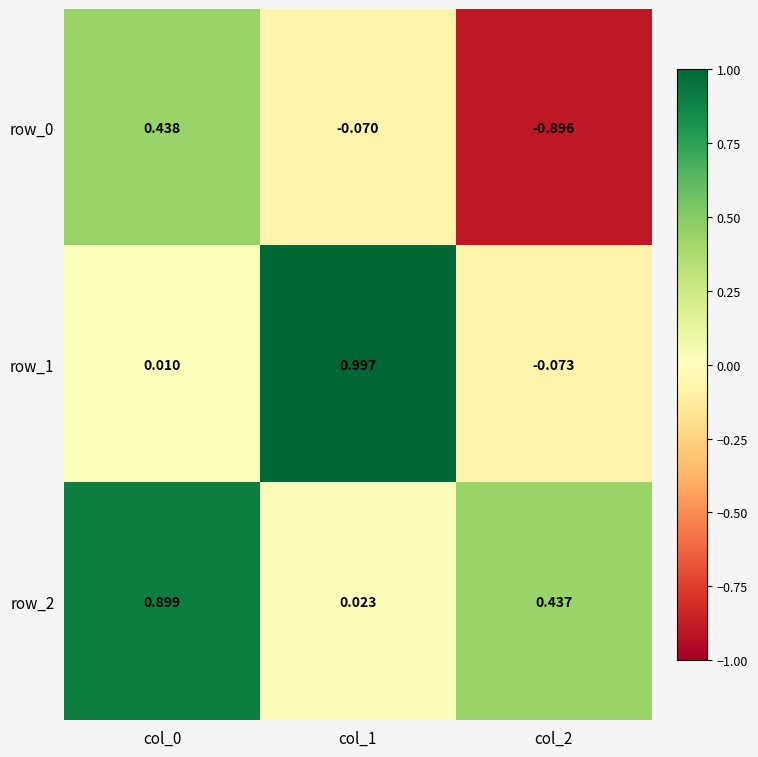

Which series has the largest range (max minus min)?

row_0